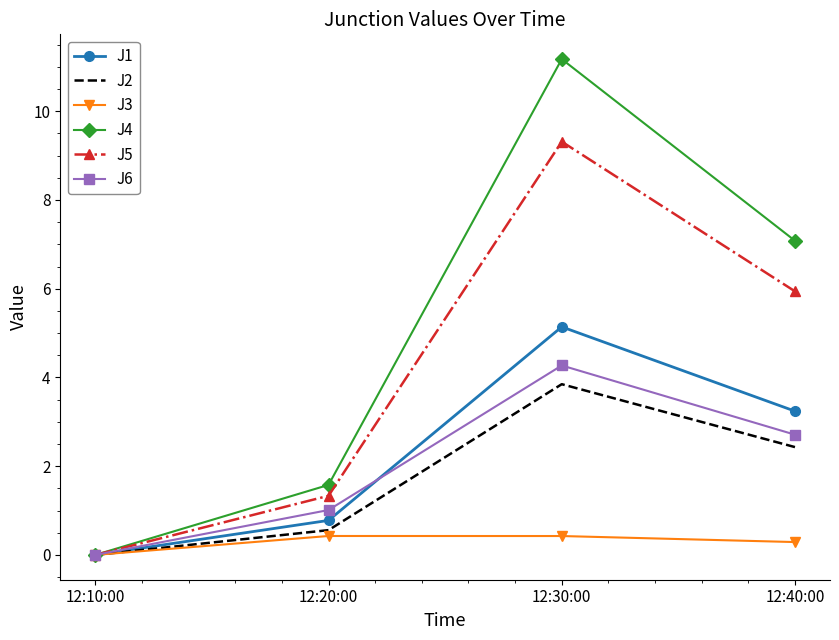

What is the difference between the second highest and second lowest values in the J5 series?

4.6